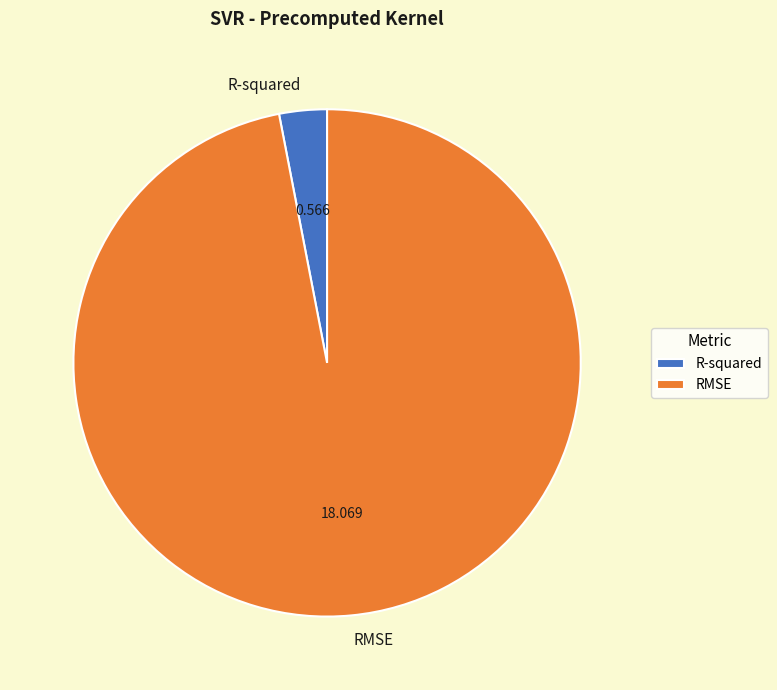

Which slice represents more than half of the pie?

RMSE